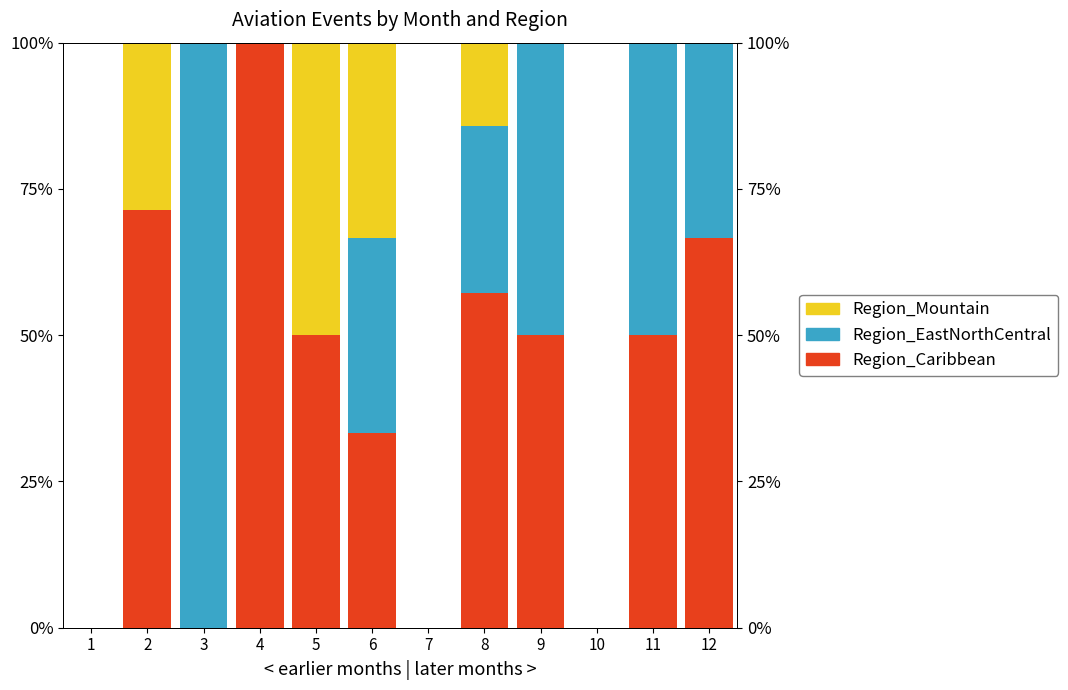

What are all the series names shown in the legend?

Region_Caribbean, Region_EastNorthCentral, Region_Mountain